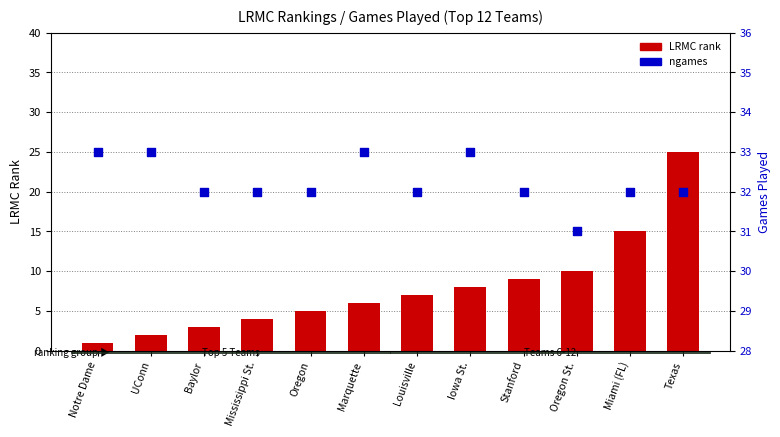

What are all the series names shown in the legend?

LRMC rank, ngames